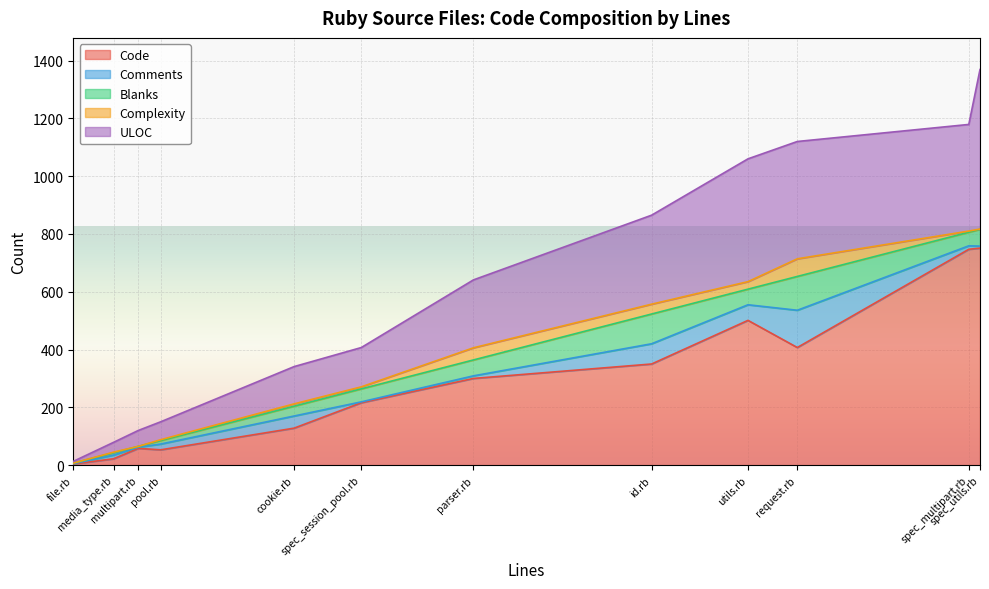

Is it true that Blanks equals 35 at spec_utils.rb?

False